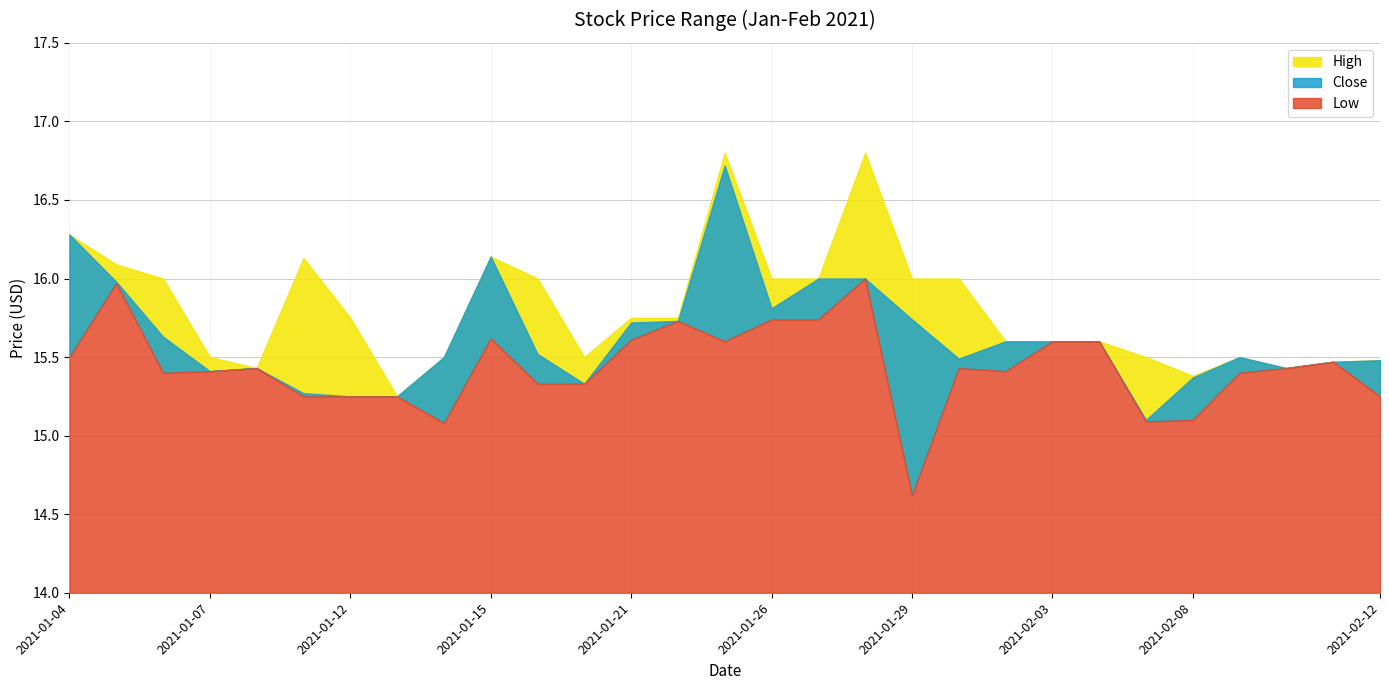

What is the average value of the Close series?

15.6